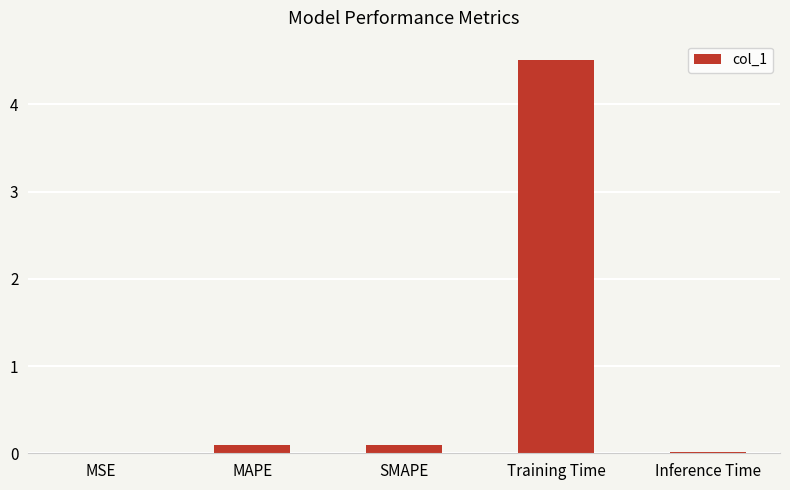

Between Training Time and SMAPE, which is larger?

Training Time